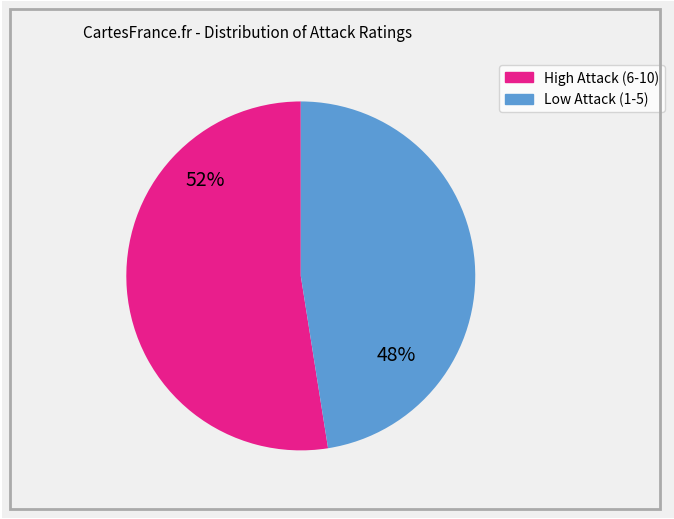

Does any single category account for the majority?

Yes